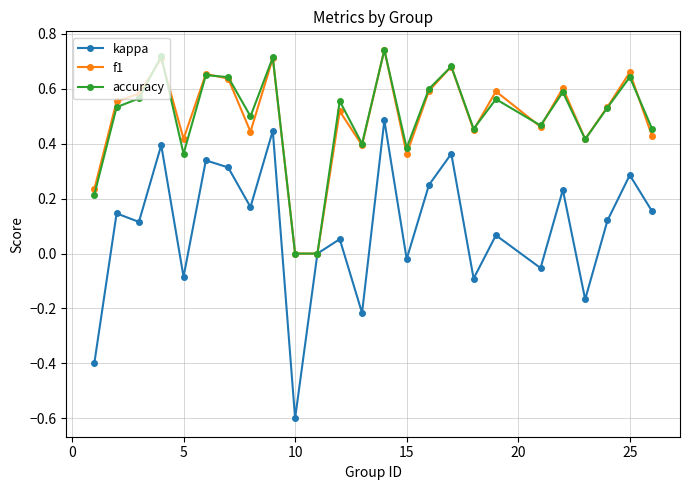

What is the minimum value shown in the chart?

-0.6